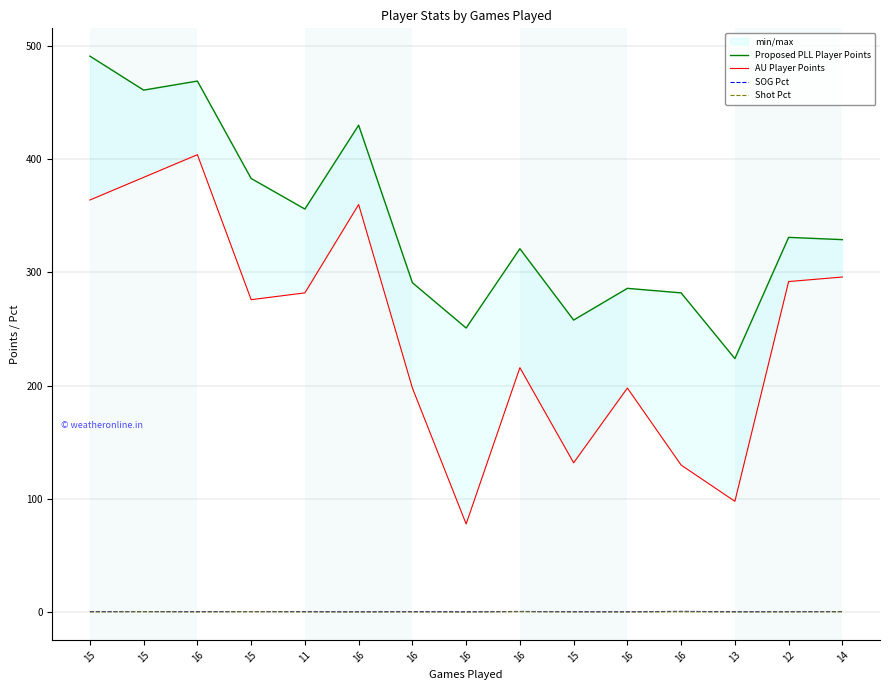

List the labels in order of AU Player Points value, largest first.

16, 15, 15, 16, 14, 12, 11, 15, 16, 16, 16, 15, 16, 13, 16